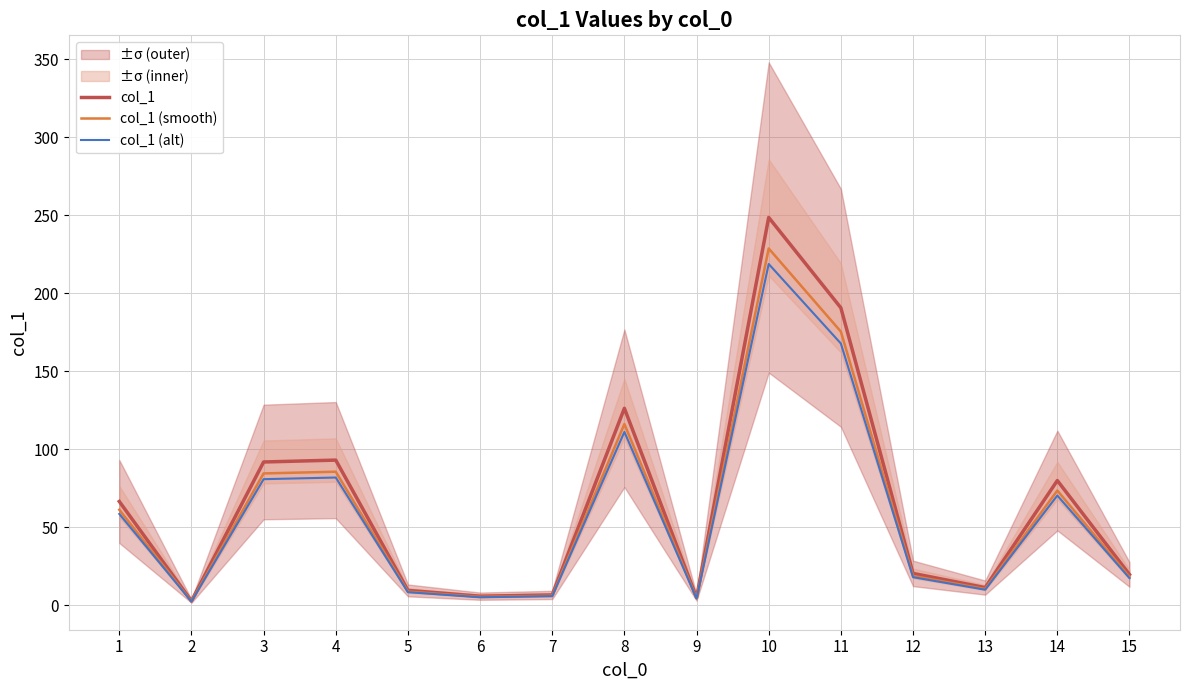

Reading left to right, list all the values displayed in this chart.

col_1: 66.5	2.7	91.8	93.0	9.5	5.8	6.6	126.2	4.9	248.5	190.6	20.4	11.3	79.9	19.7
col_1 (smooth): 61.2	2.5	84.5	85.6	8.7	5.3	6.1	116.1	4.5	228.6	175.4	18.8	10.4	73.5	18.1
col_1 (alt): 58.5	2.4	80.8	81.8	8.4	5.1	5.8	111.1	4.3	218.7	167.7	18.0	9.9	70.3	17.3